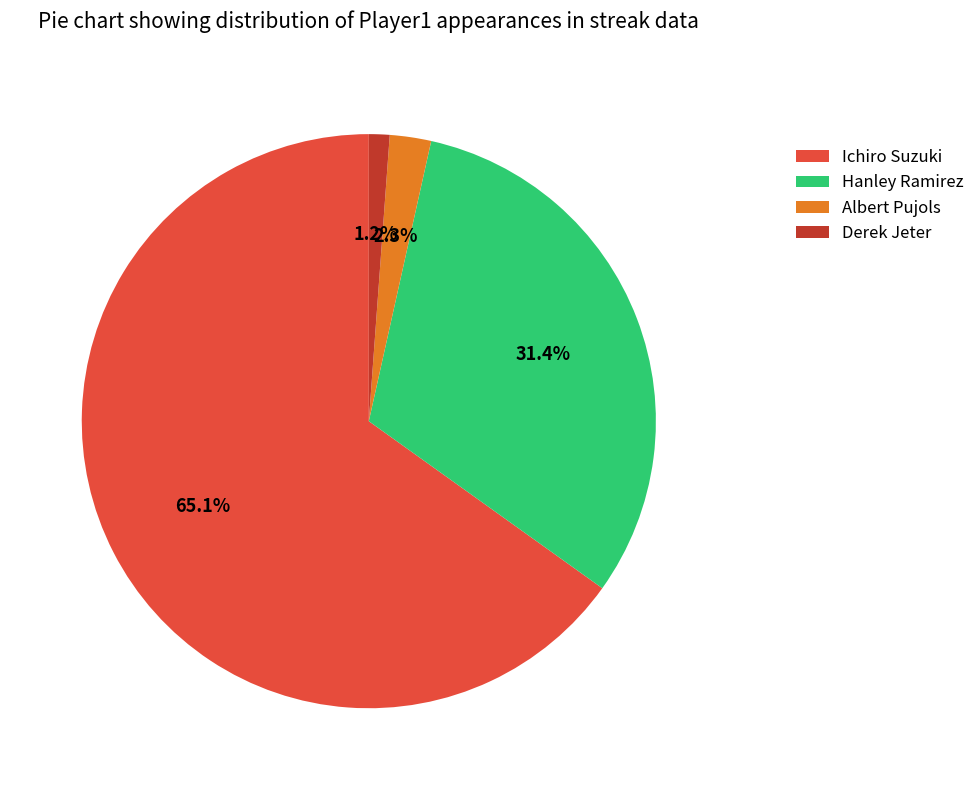

To the nearest percent, what portion does Ichiro Suzuki represent?

65%